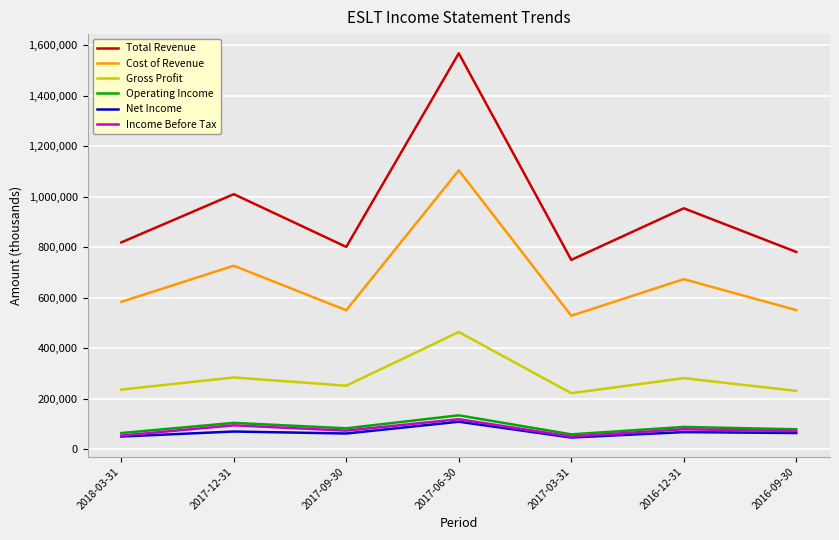

True or false: Income Before Tax and Cost of Revenue cross at least once.

False